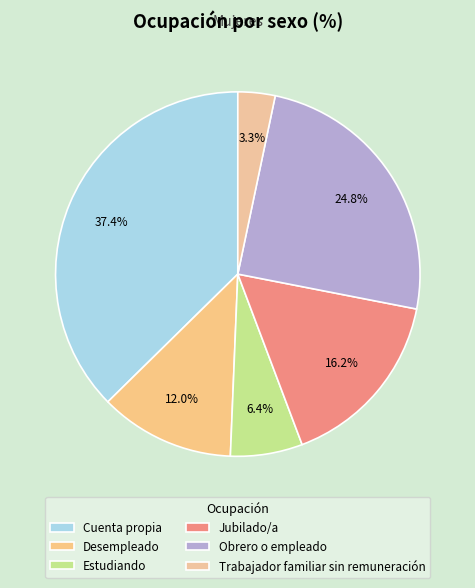

What percentage do Estudiando and Desempleado together represent?

18.4%